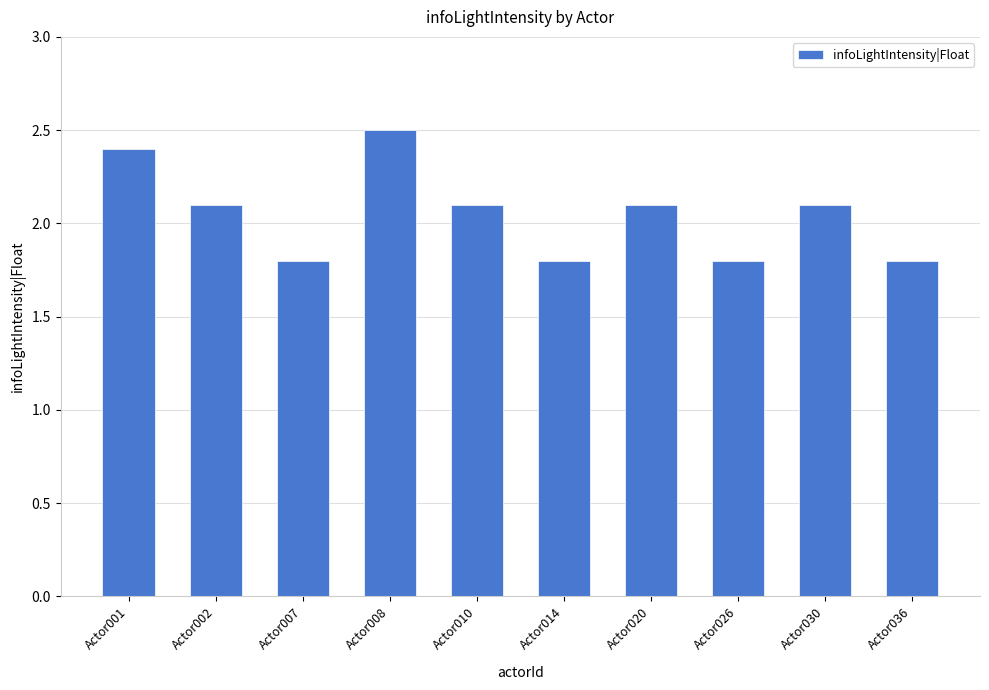

What value does the data have at Actor036?

1.8